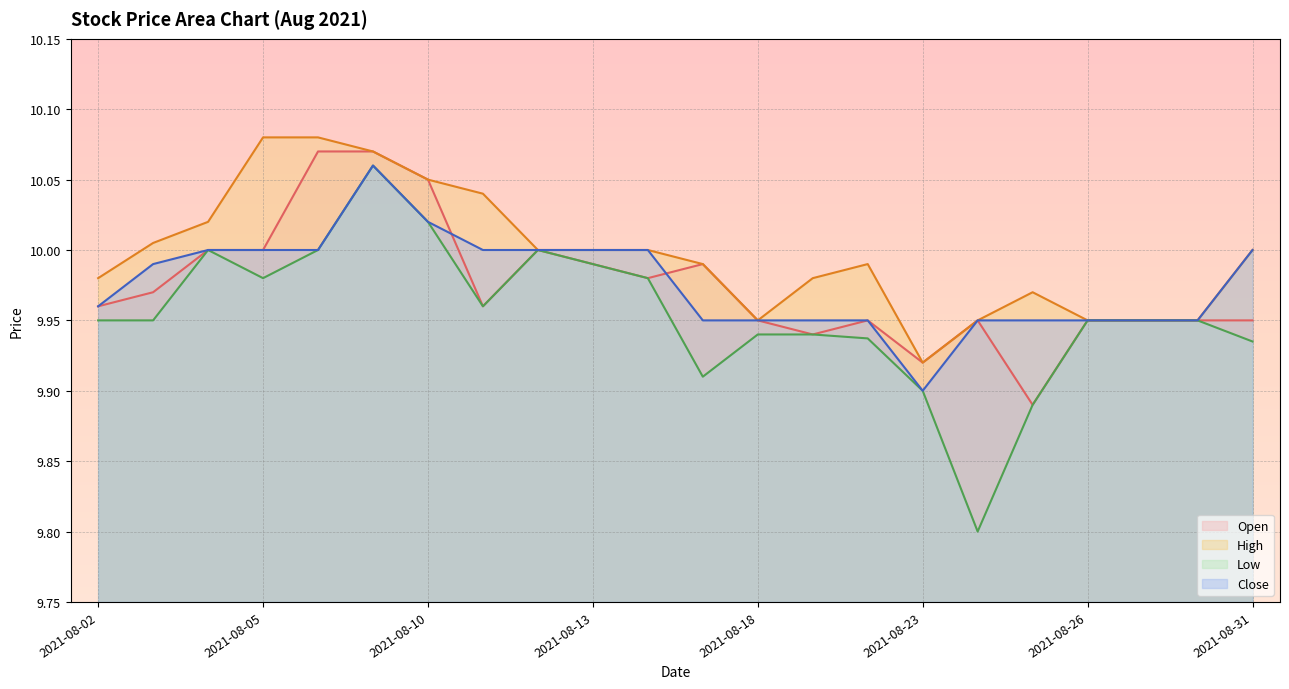

The value of Open at 2021-08-30 is 5.8. True or false?

False